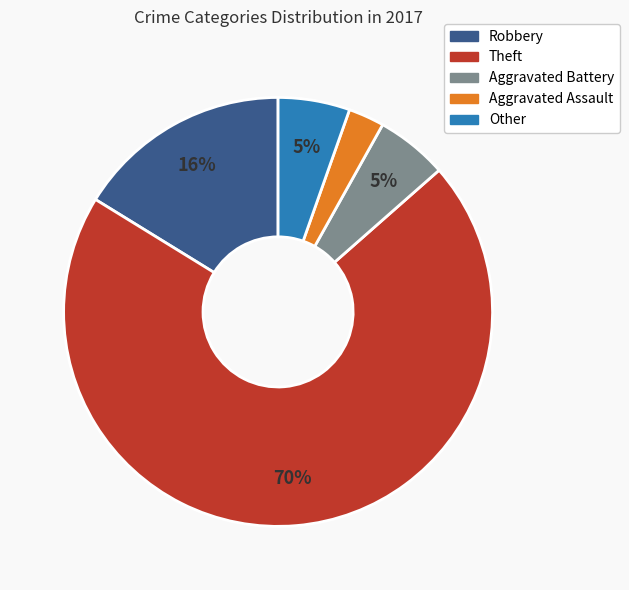

To the nearest percent, what is the average slice percentage?

20%